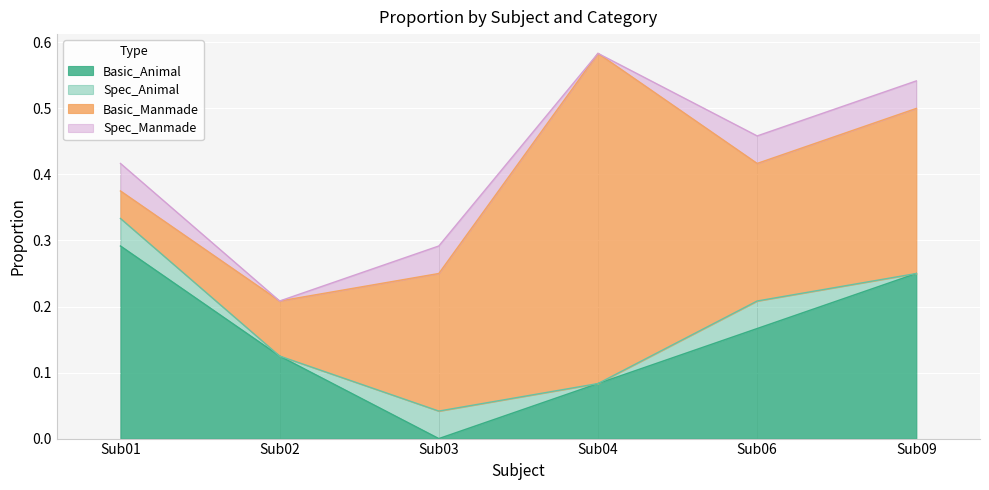

The value of Basic_Animal at Sub03 is 0.0. True or false?

True